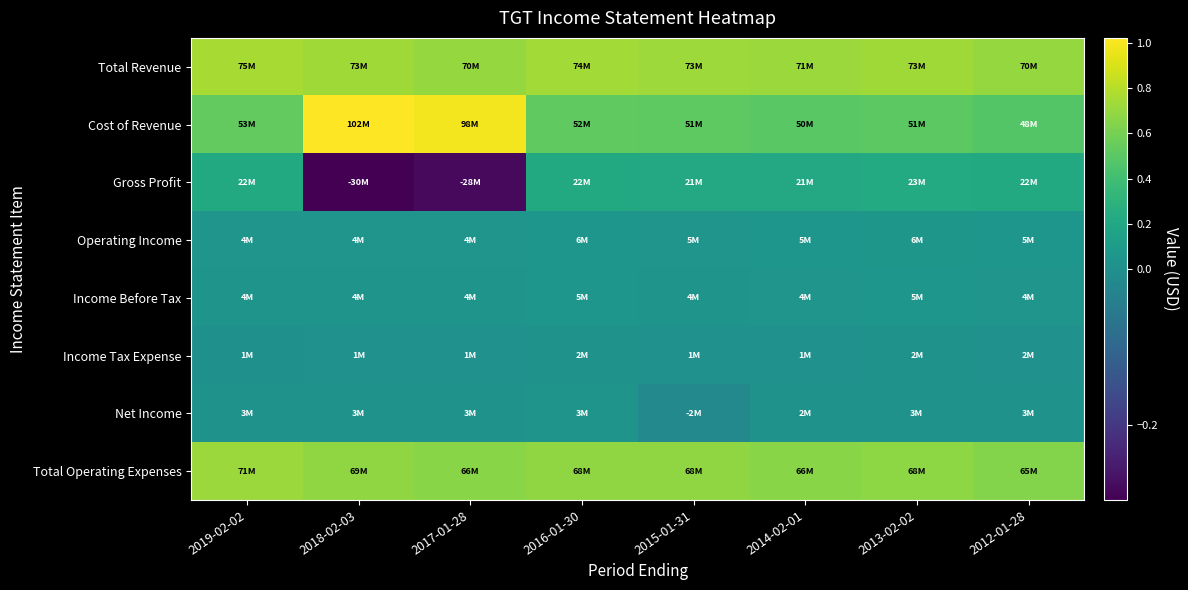

What is the total value across all series at 2016-01-30?

231243000